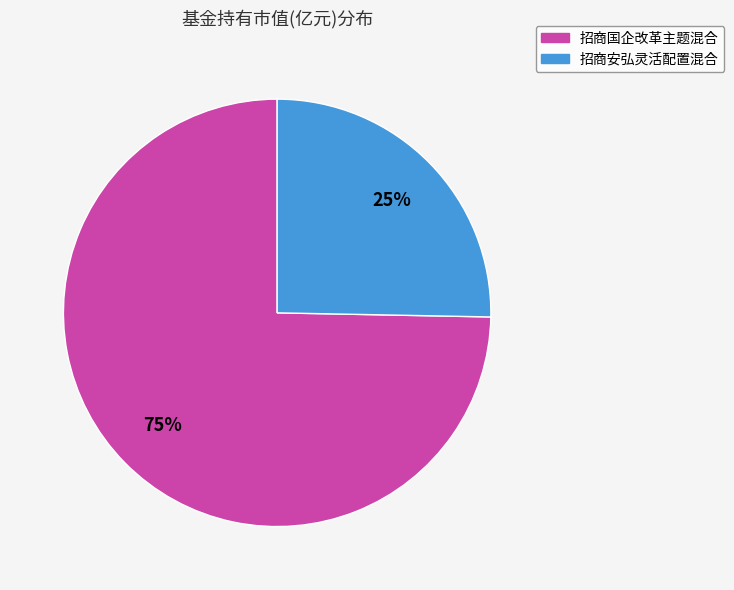

Which has a higher value, 招商安弘灵活配置混合 or 招商国企改革主题混合?

招商国企改革主题混合